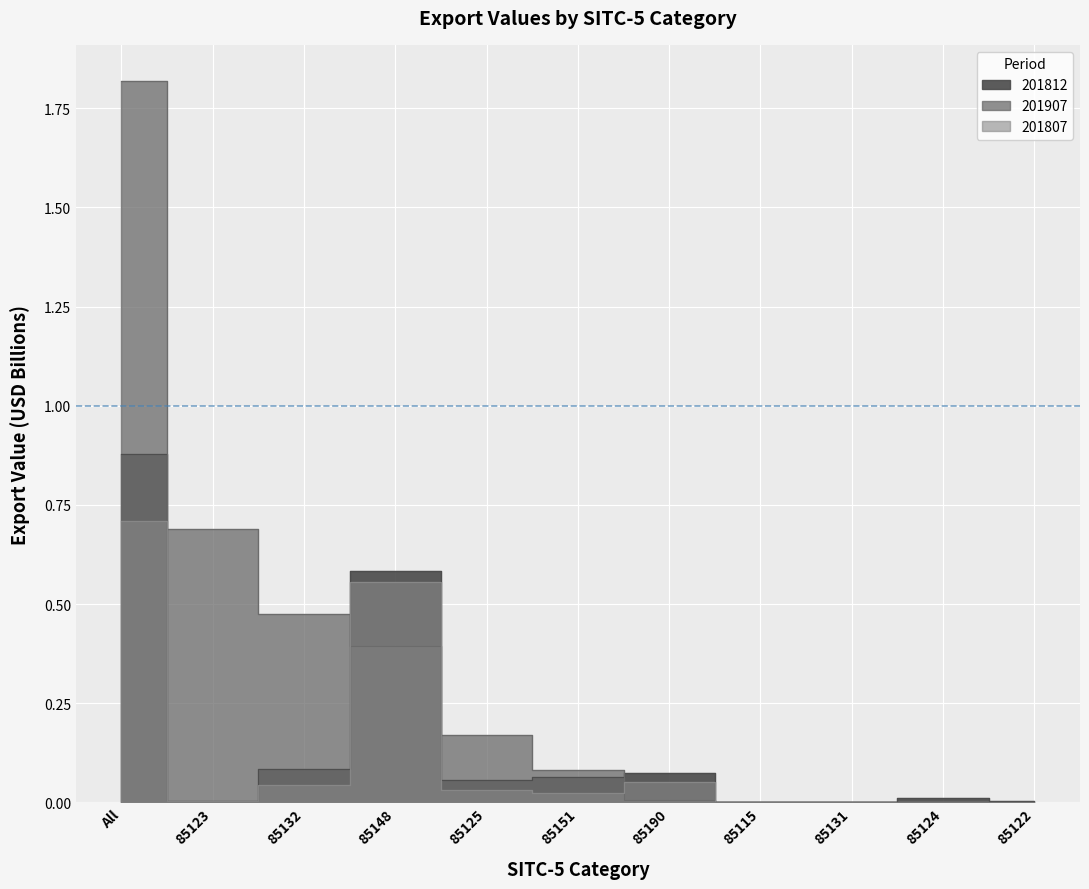

Reading left to right, transcribe all the data shown in this chart.

201812: 0.9	0.0	0.1	0.6	0.1	0.1	0.1	0.0	0.0	0.0	0.0
201907: 1.8	0.7	0.5	0.4	0.2	0.1	0.0	0.0	0.0	0.0	0.0
201807: 0.7	0.0	0.0	0.6	0.0	0.0	0.1	0.0	0.0	0.0	0.0